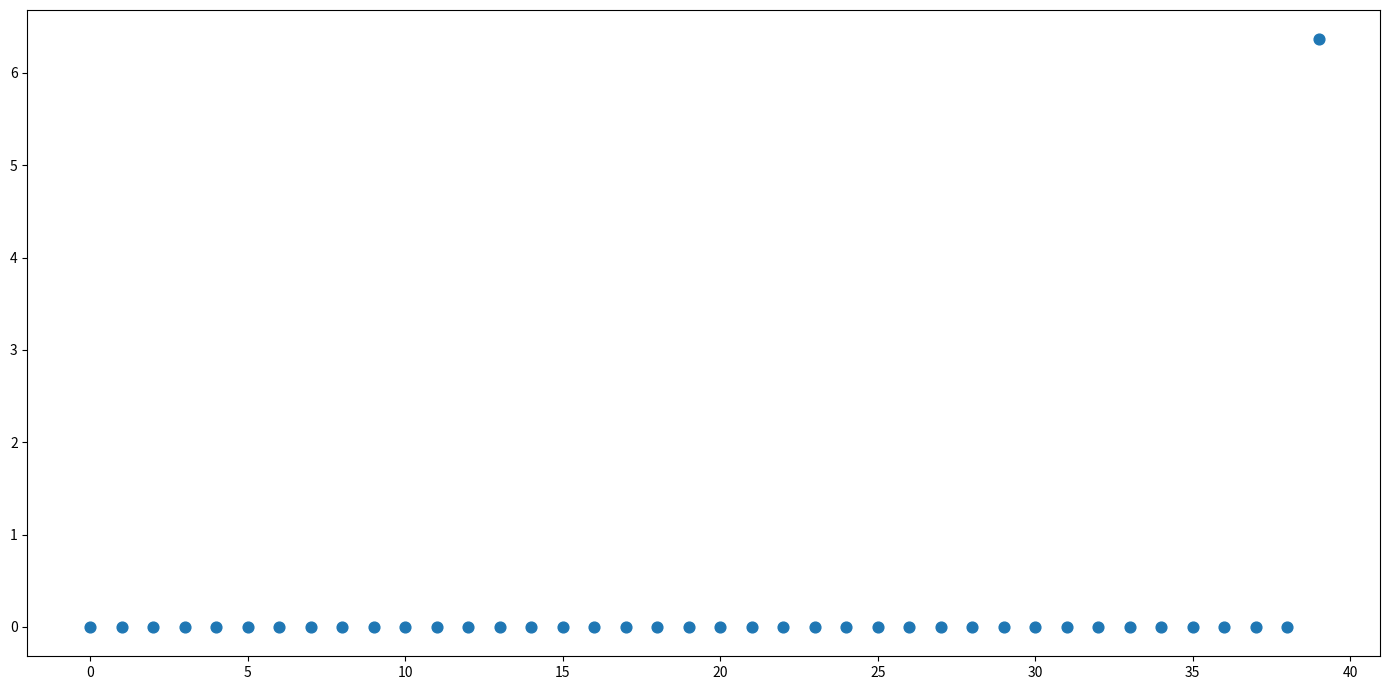

What is the range of Y values (max minus min)?

6.4